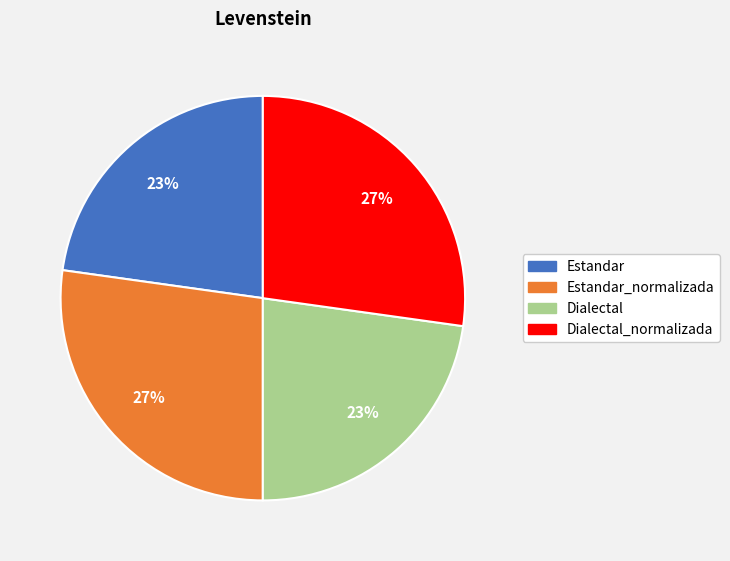

Is there any slice that represents more than half of the pie?

No